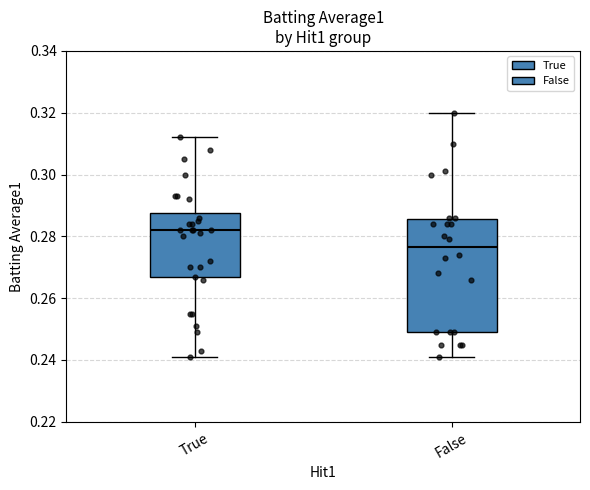

Comparing the boxes themselves (not the whiskers), which one is the tallest?

False